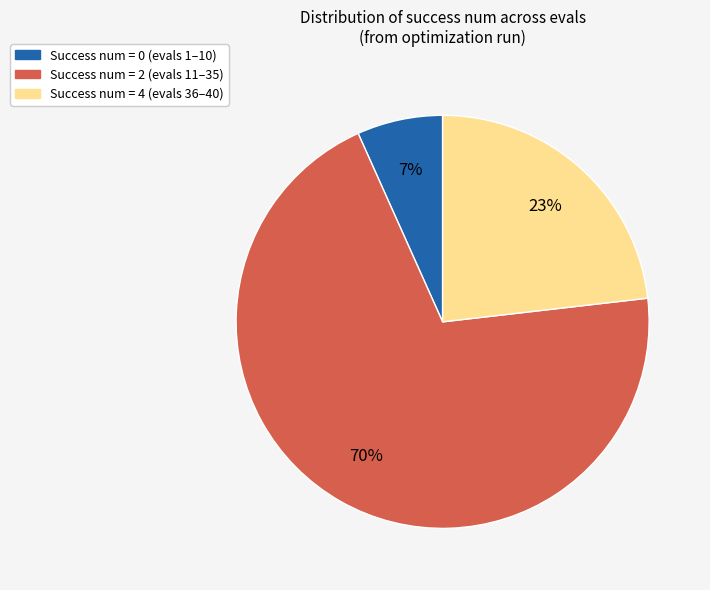

To the nearest percent, what is the combined percentage of Success num = 4 (evals 36–40) and Success num = 2 (evals 11–35)?

93%